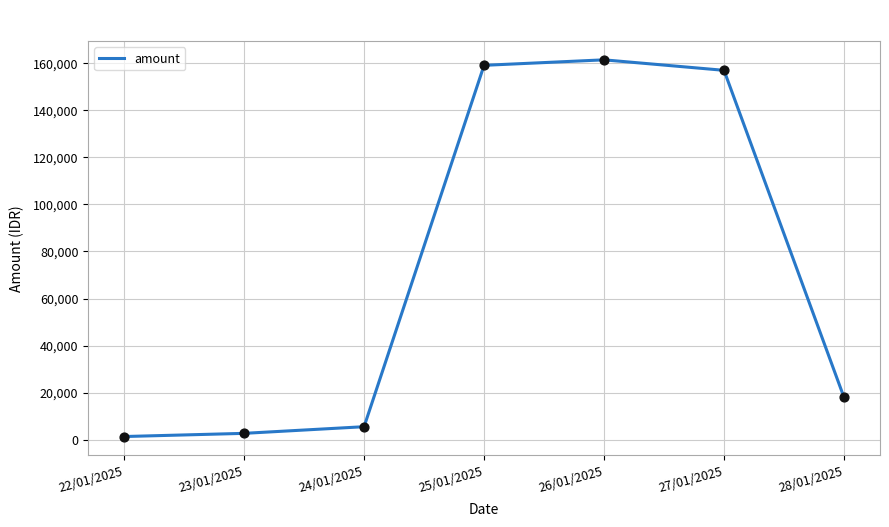

Which has a higher value, 22/01/2025 or 27/01/2025?

27/01/2025